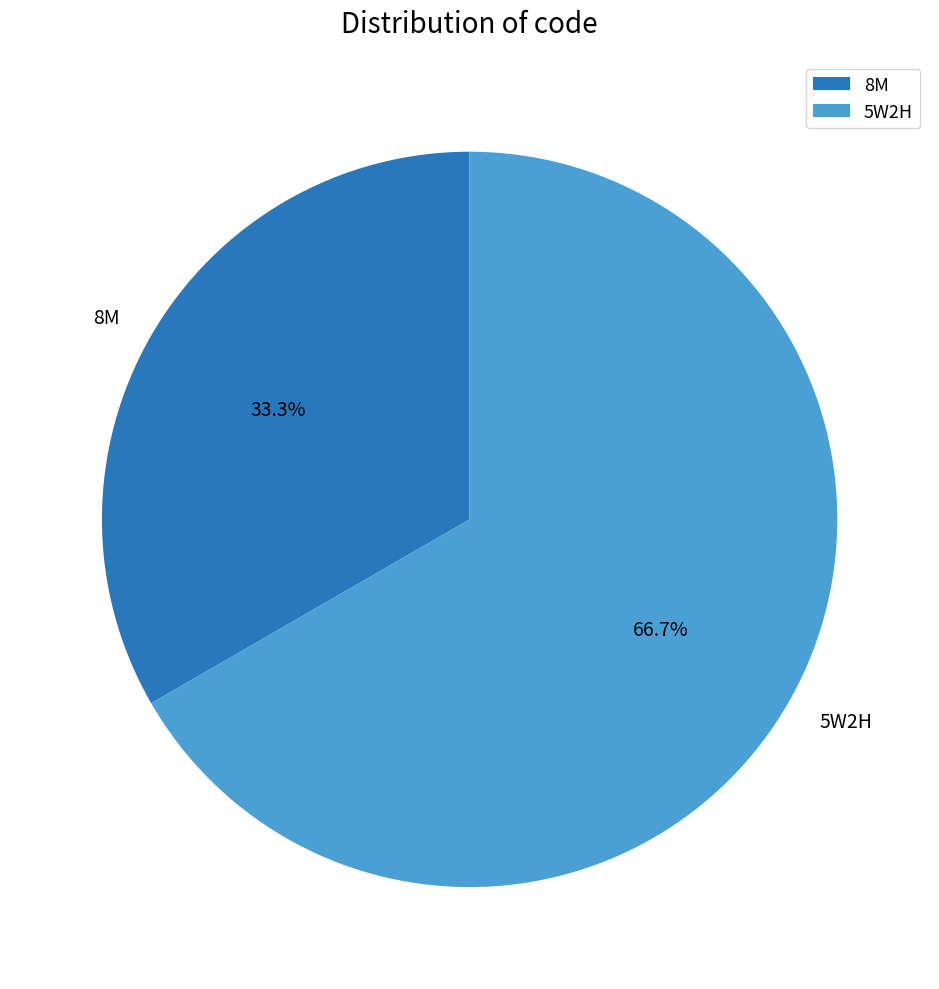

Combined, what portion of the pie is 5W2H and 8M?

100.0%